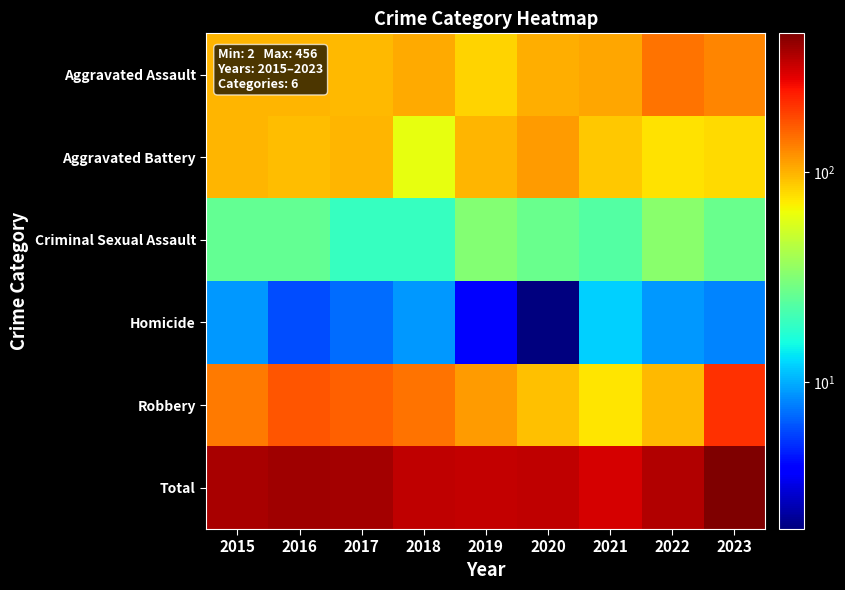

Which series has the widest spread of values?

Total